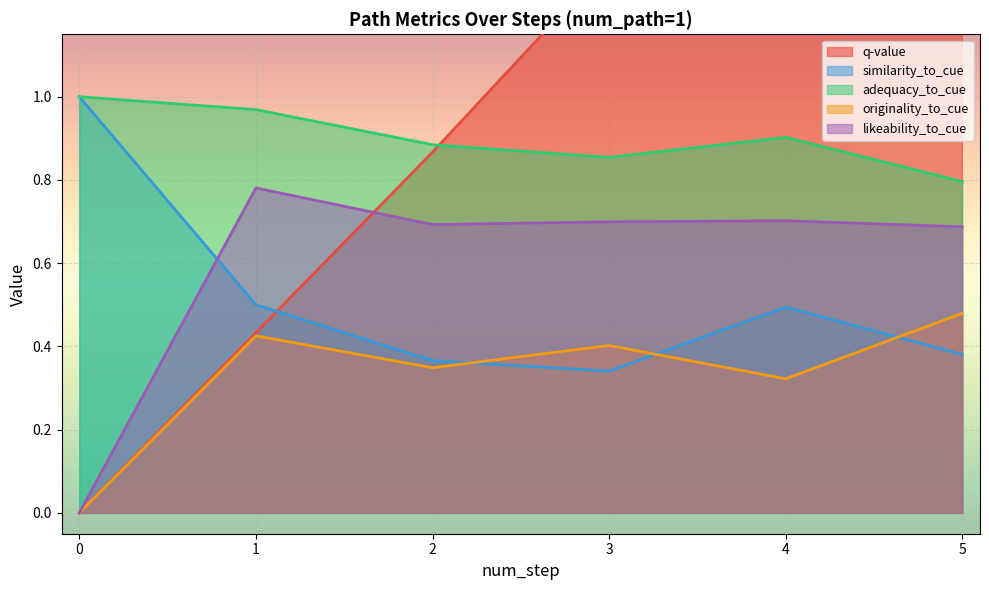

What is the value of the q-value point at the 5th from the left?

1.8